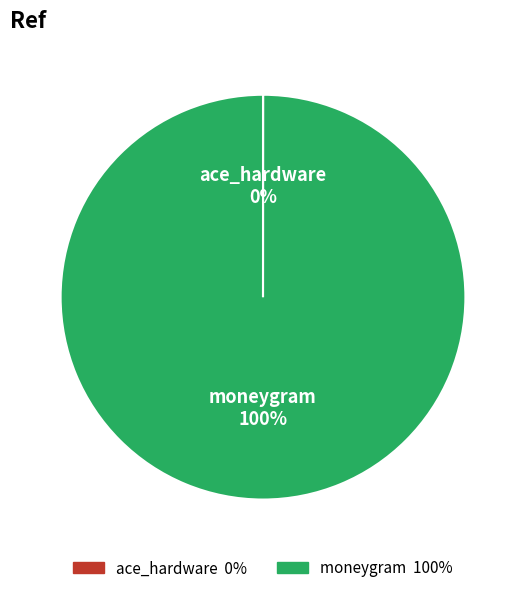

The moneygram slice represents 100% of the pie. True or false?

True